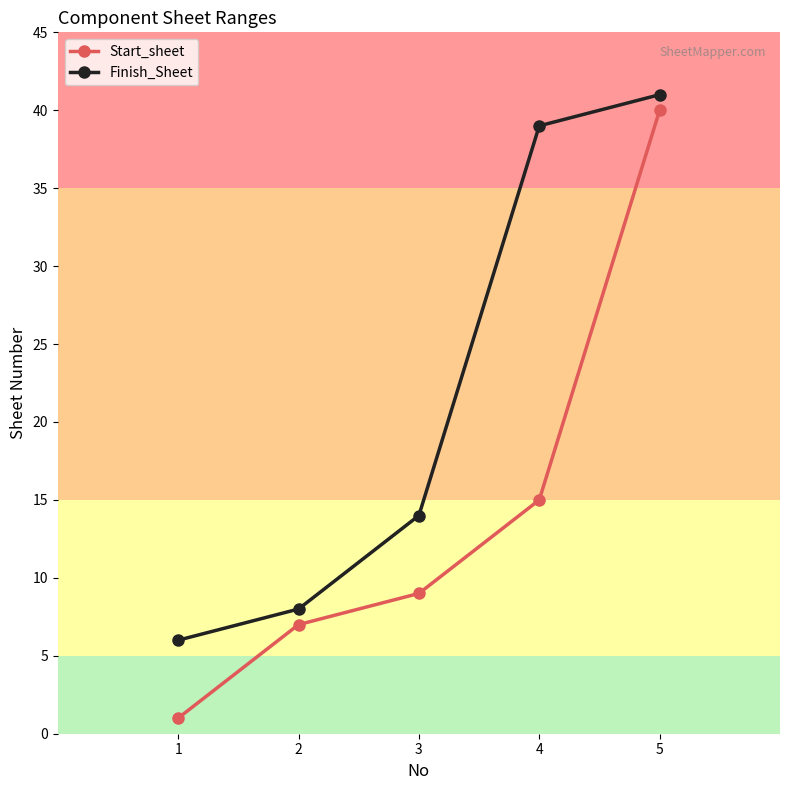

At 3, list the series in order from largest to smallest.

Finish_Sheet, Start_sheet